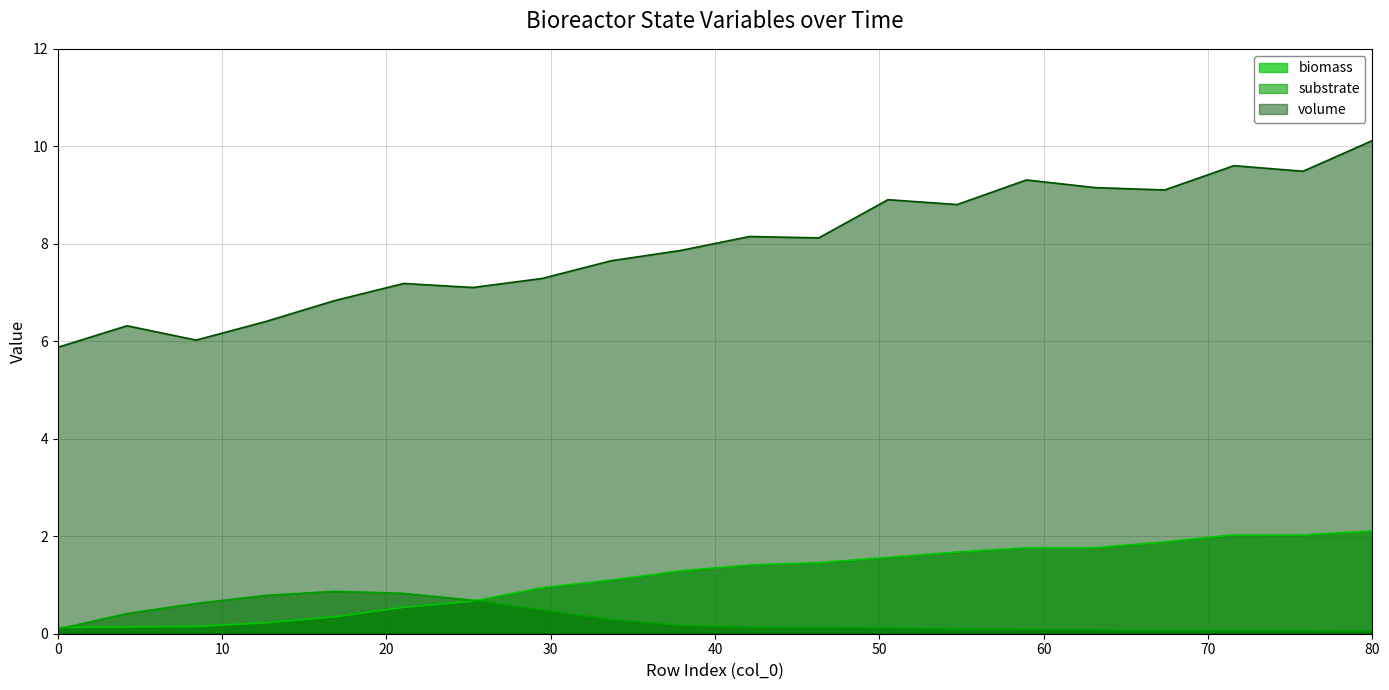

What are all the series names shown in the legend?

biomass, substrate, volume